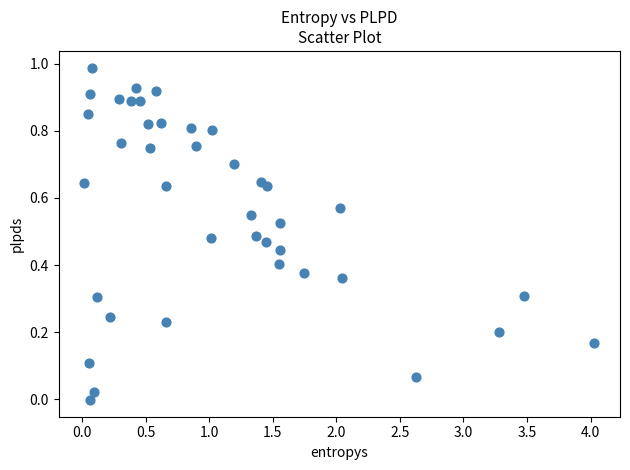

What is the range of X values (max minus min)?

4.0